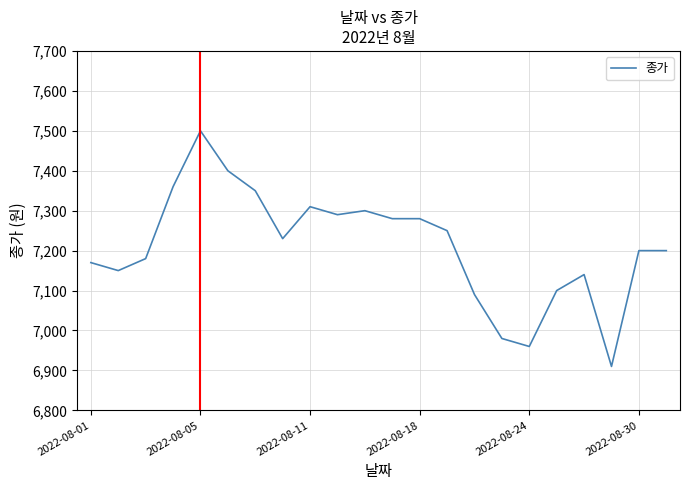

What is the minimum value shown in the chart?

6910